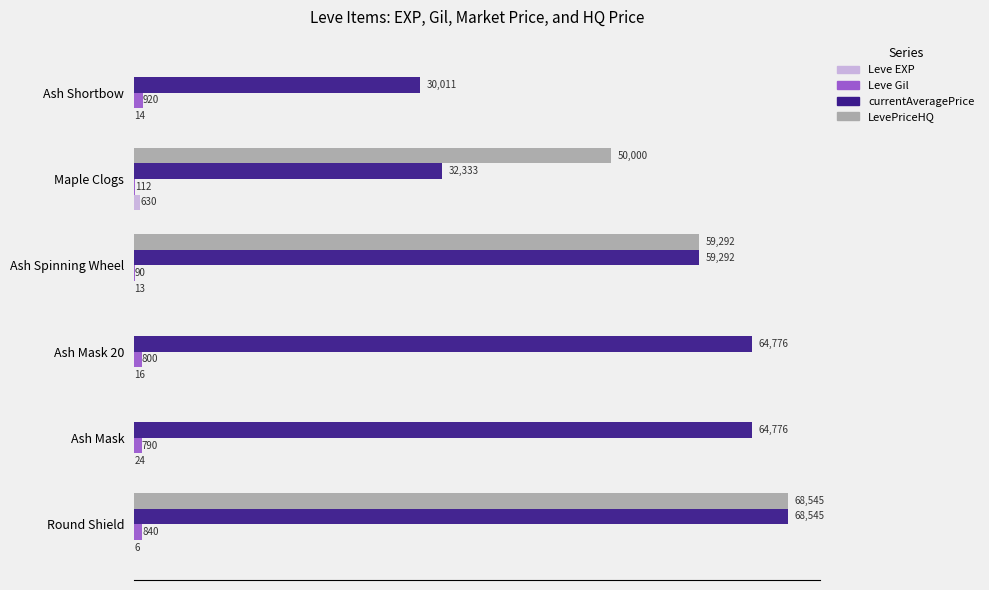

Which series has the largest total across all categories?

currentAveragePrice